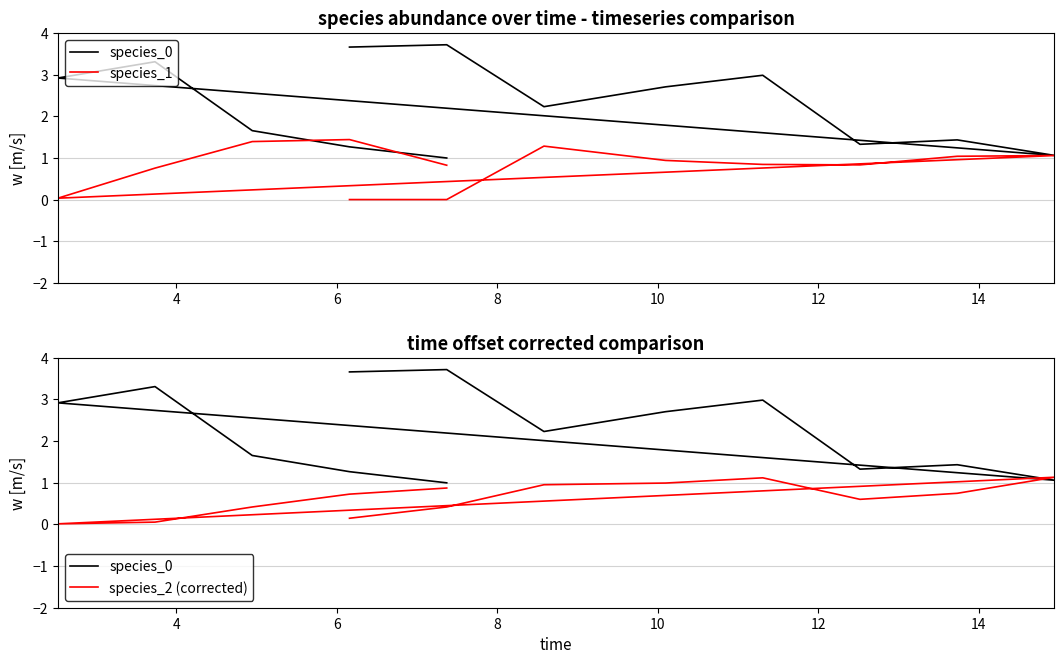

True or false: species_0 and species_2 (corrected) intersect in this chart.

True